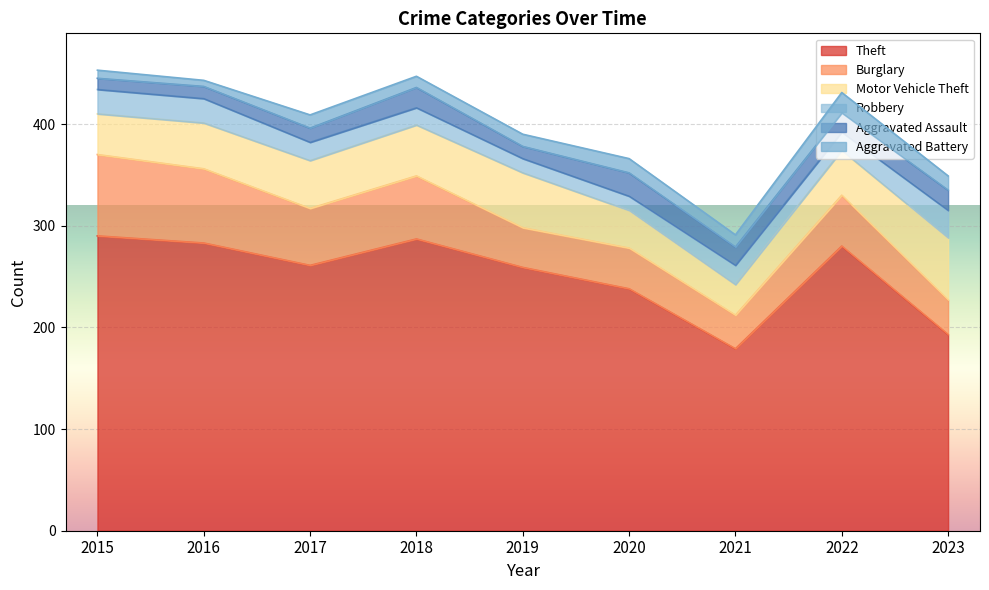

In Aggravated Battery, how many points are lower than both neighbors (excluding endpoints)?

3